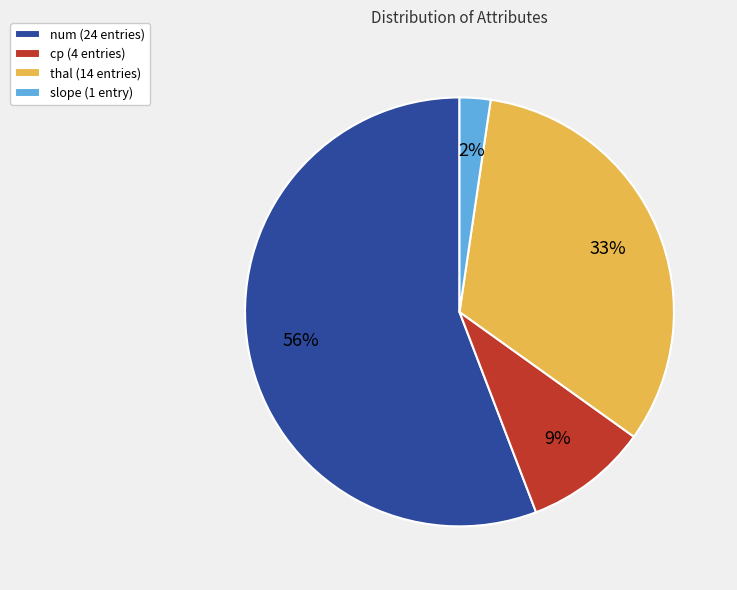

To the nearest percent, what is the difference between the num and cp slice percentages?

47%